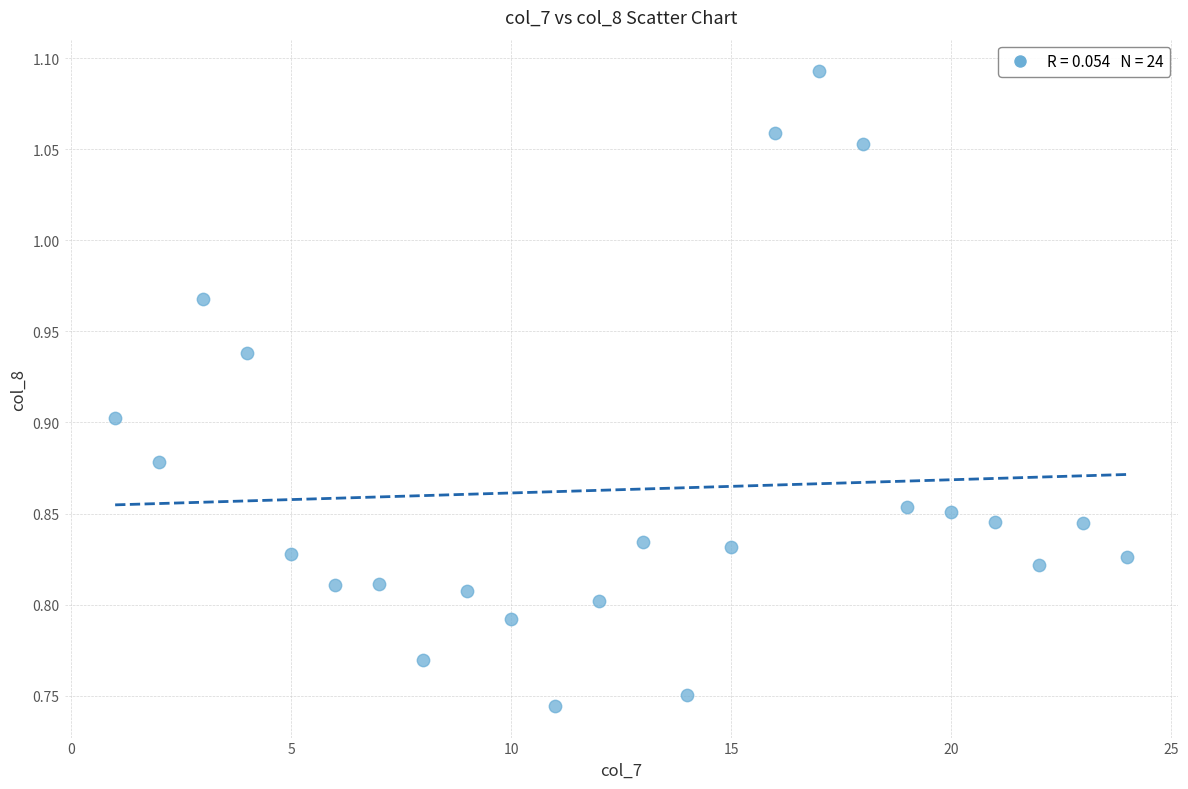

What is the range of Y values (max minus min)?

0.3